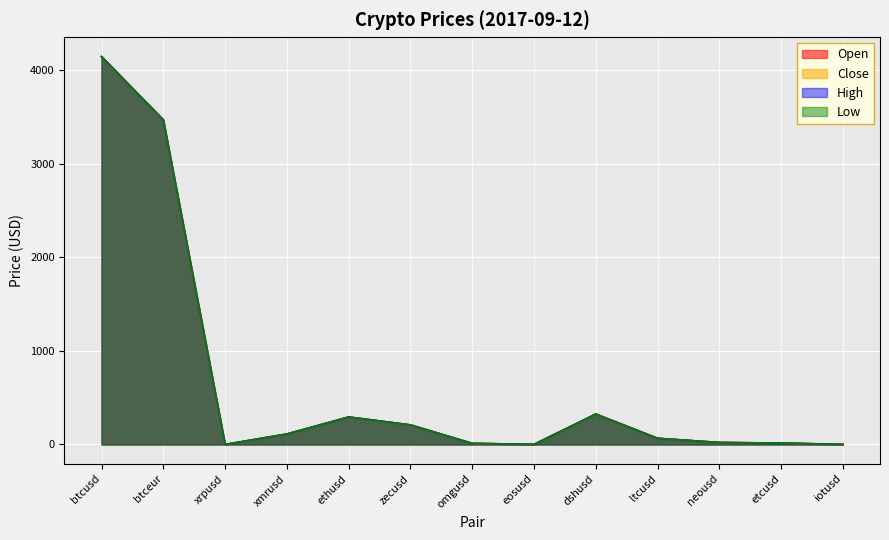

What is the total value across all series at omgusd?

46.7